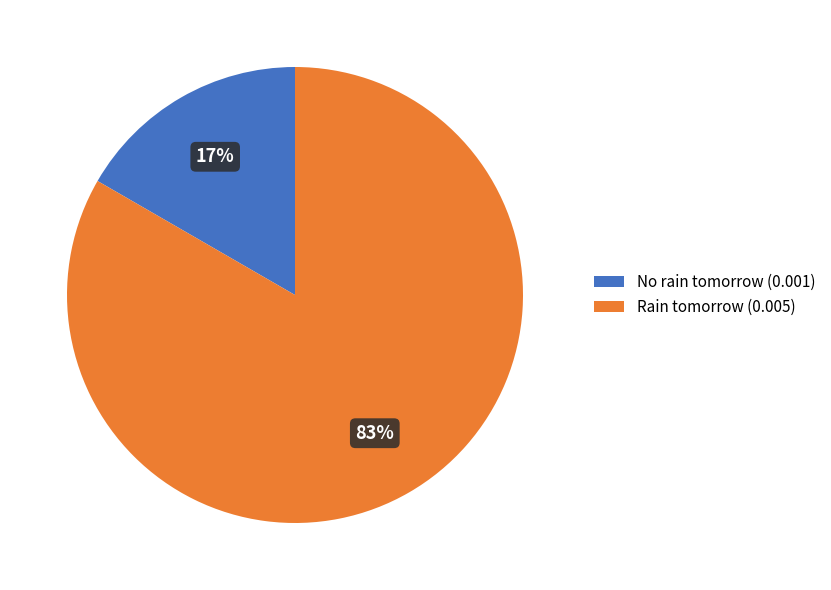

Do Rain tomorrow and No rain tomorrow together represent more than half of the pie?

Yes